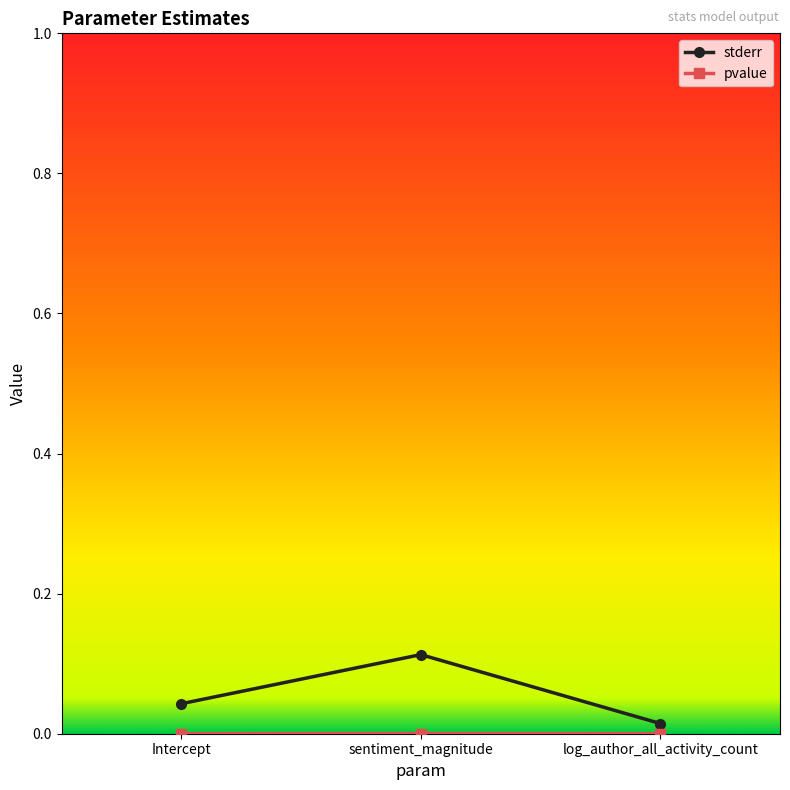

Which series has the largest total across all categories?

stderr